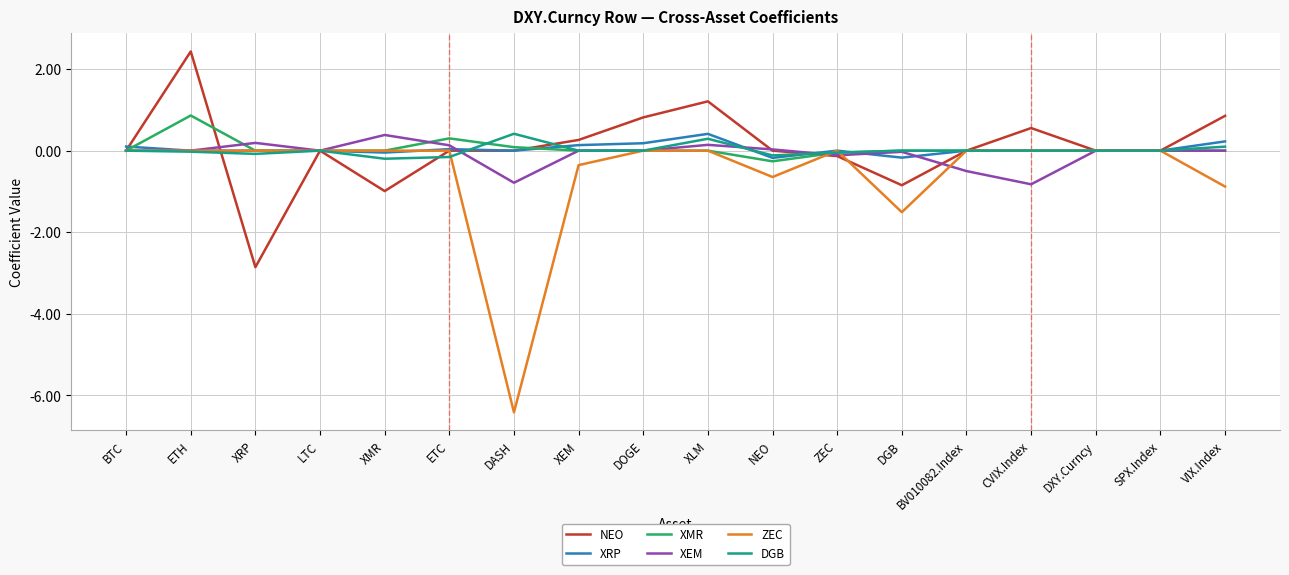

What is the maximum value for XEM?

0.4